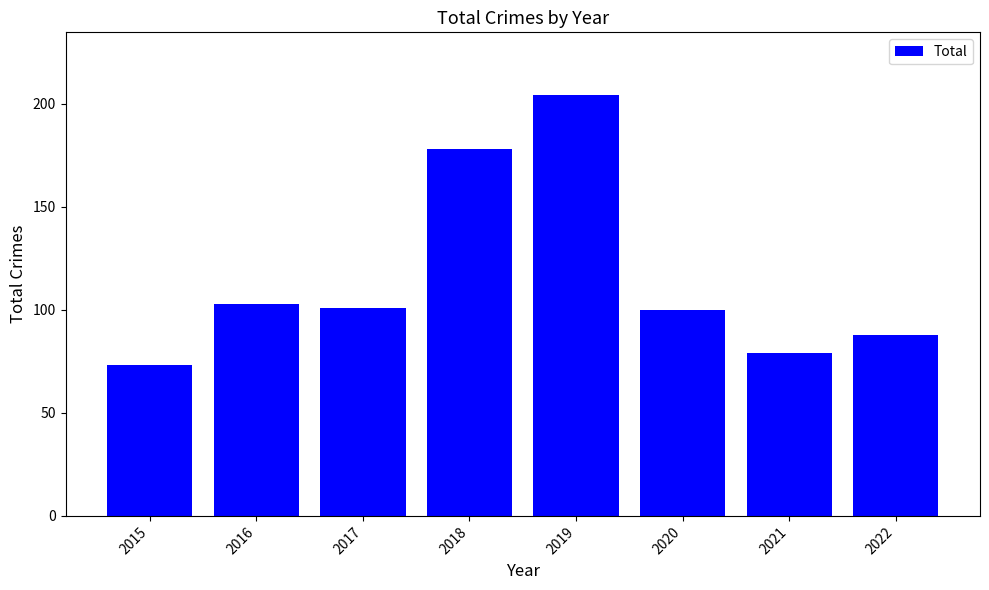

Where does the data first go above 101?

2016